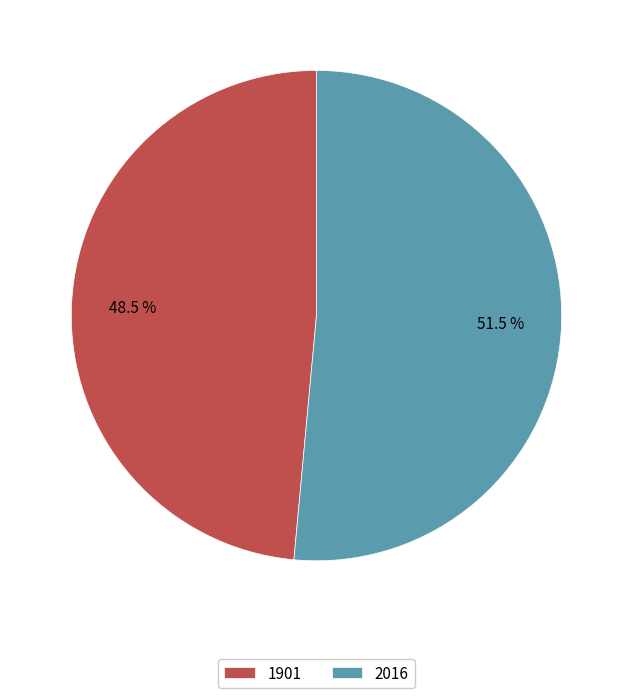

Which category has the biggest portion of the pie?

2016